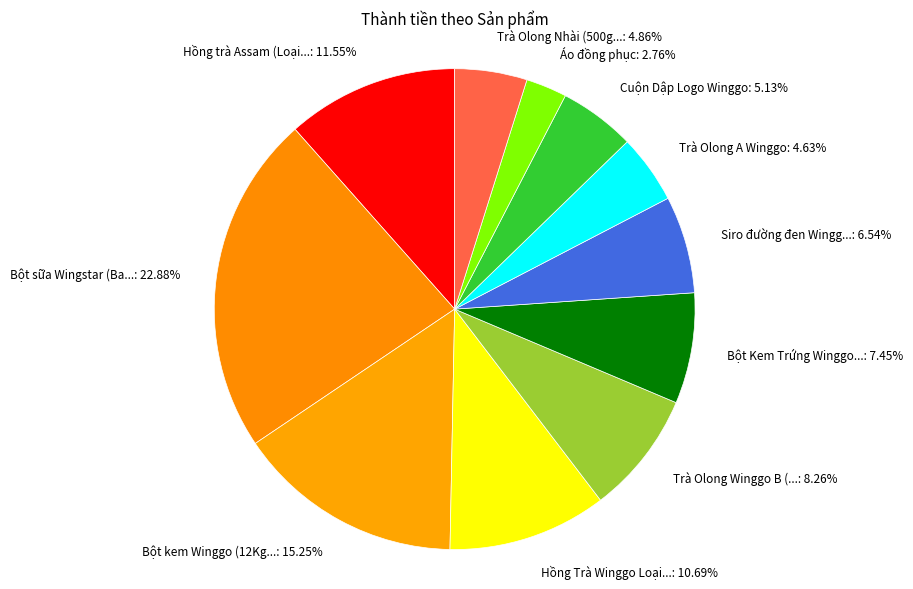

Is there a majority slice in this chart?

No